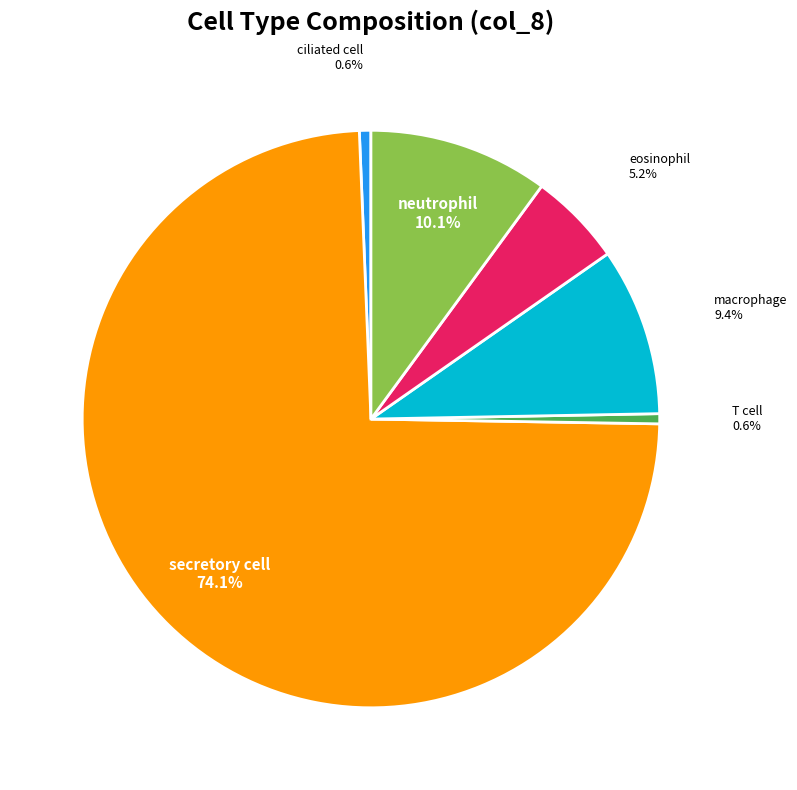

What is the total percentage of macrophage and neutrophil?

19.5%